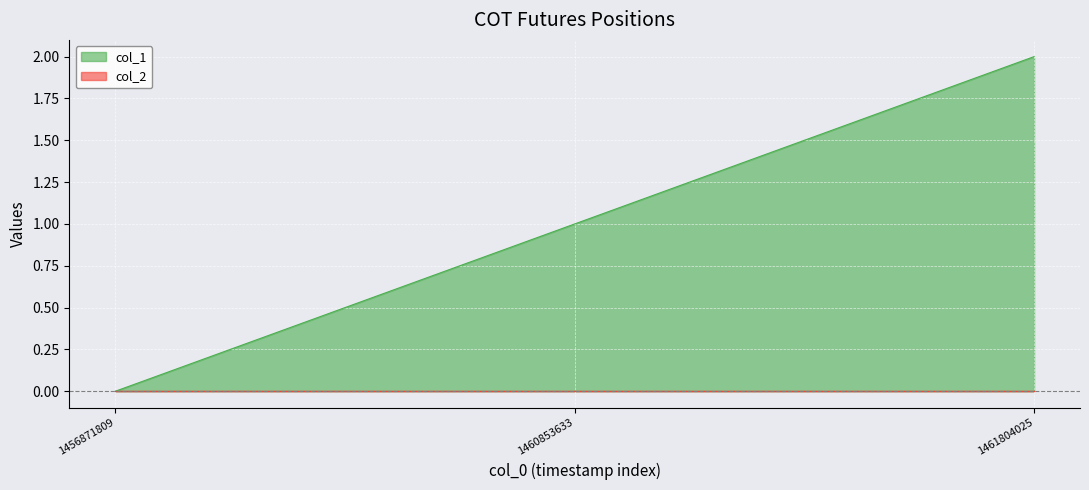

The chart shows a value of 2 at 1461804025. True or false?

True